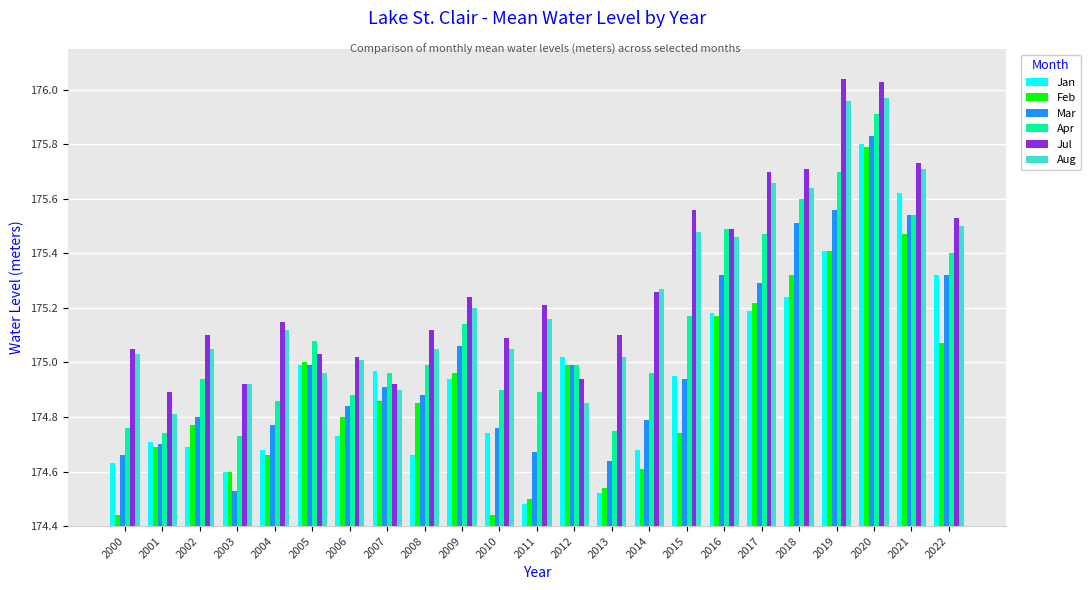

The value of Jan at 2003 is 174.6. True or false?

True